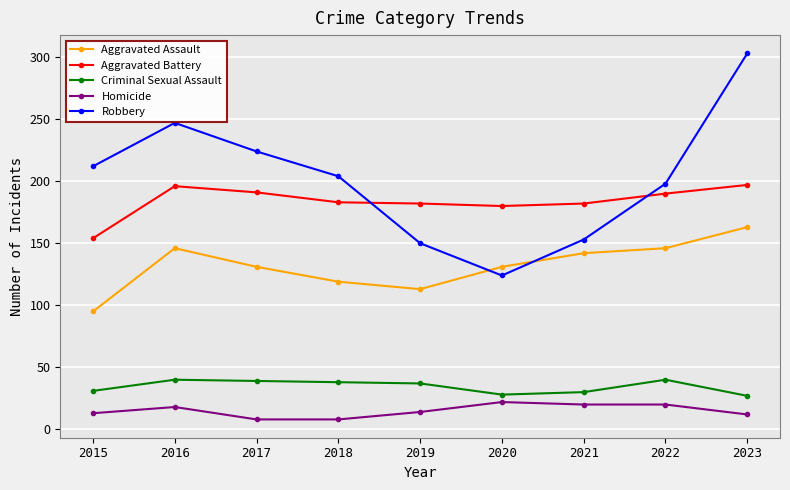

At how many categories does at least one series exceed 207?

4